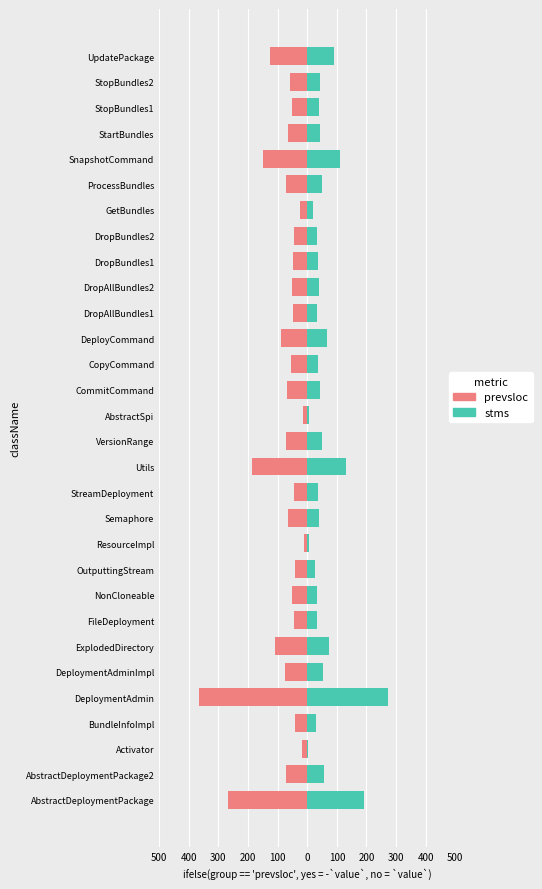

Reading left to right, extract all data points from this chart.

prevsloc: -266	-73	-18	-42	-365	-76	-109	-45	-51	-42	-10	-66	-44	-187	-72	-13	-69	-56	-87	-48	-52	-49	-44	-25	-73	-148	-64	-51	-58	-127
stms: 190	55	4	30	272	53	72	34	34	27	7	40	35	132	51	7	44	37	65	34	40	35	32	18	49	112	42	40	42	89